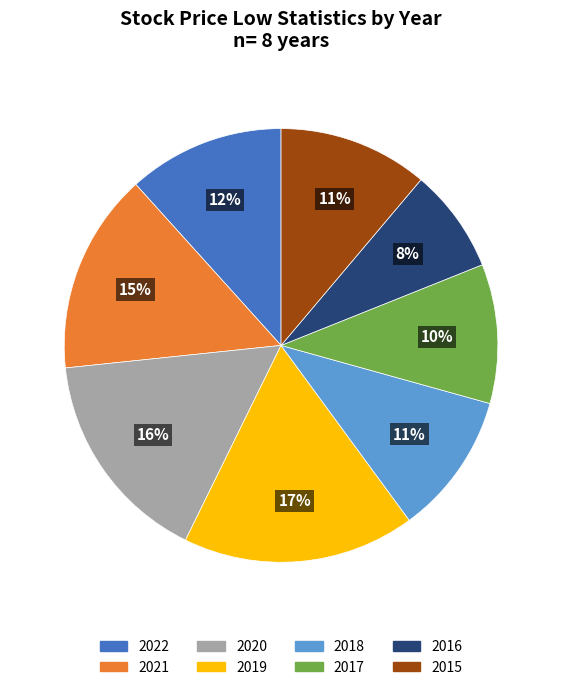

True or false: 2022 accounts for 1% of the total.

False